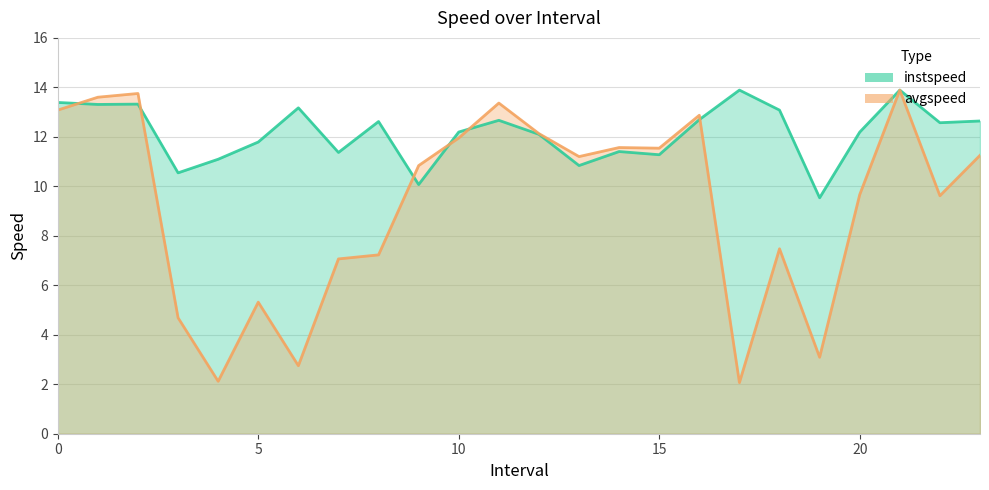

How many interior local valleys does the avgspeed series have?

7